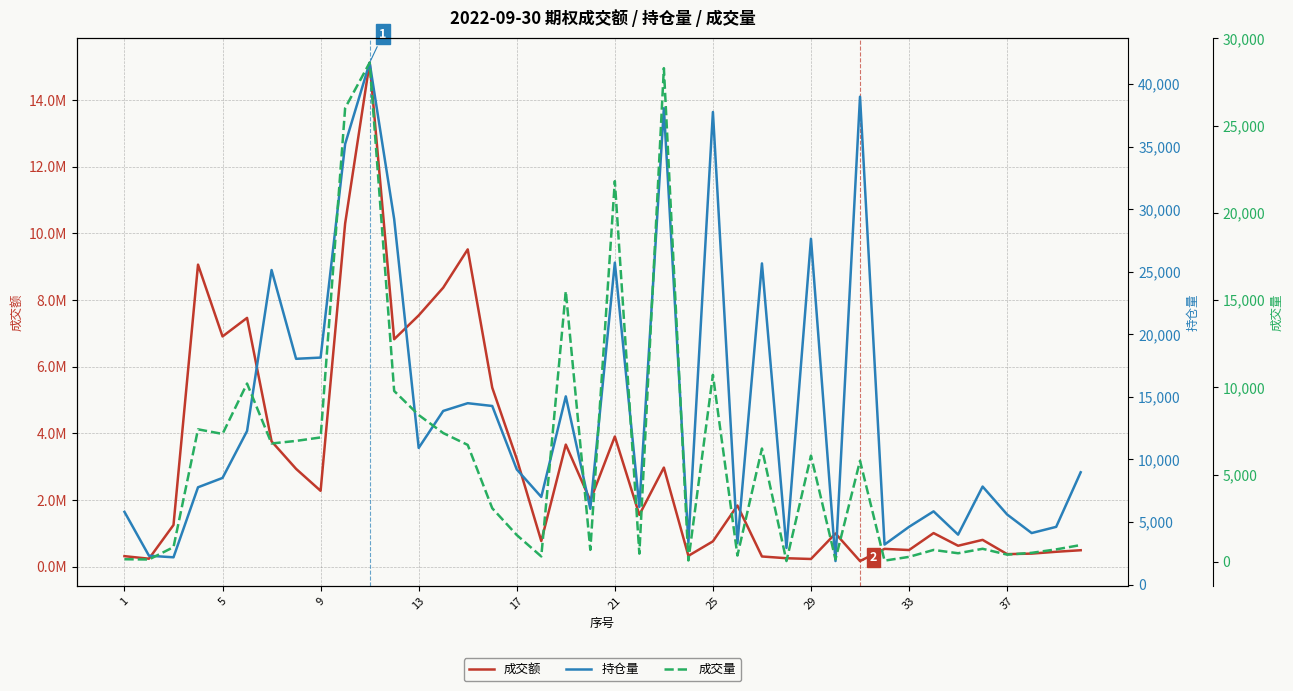

True or false: 成交额 has more than 2 interior local peaks.

True